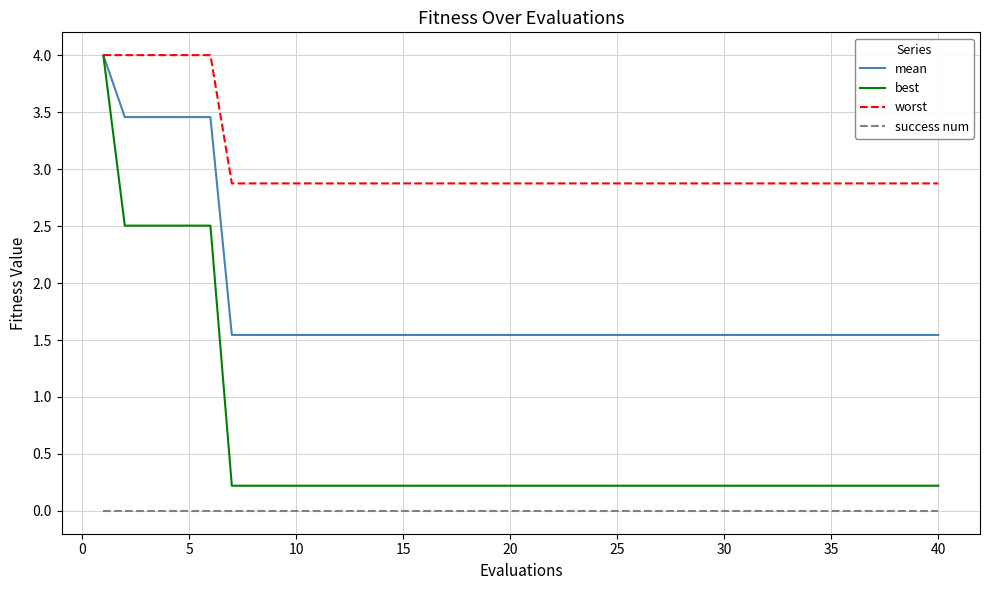

True or false: worst and success num cross at least once.

False